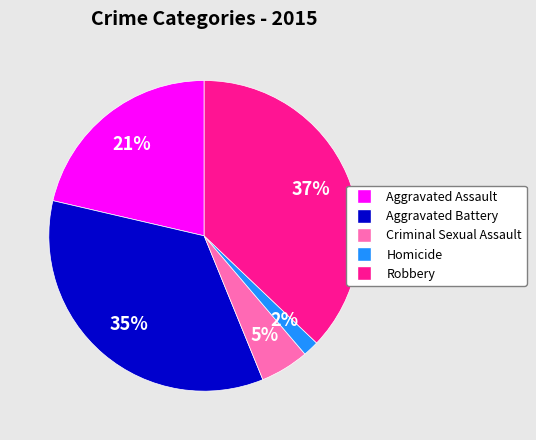

To the nearest percent, what is the difference between the Criminal Sexual Assault and Homicide slice percentages?

3%